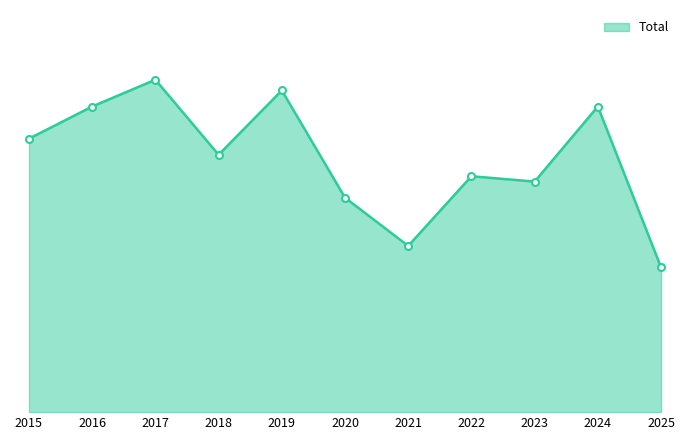

Does the chart display data point markers on the line(s)?

No